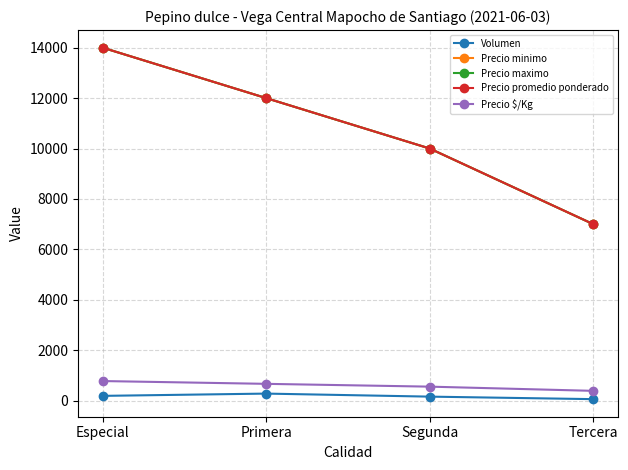

The value of Precio promedio ponderado at Primera is 4695. True or false?

False